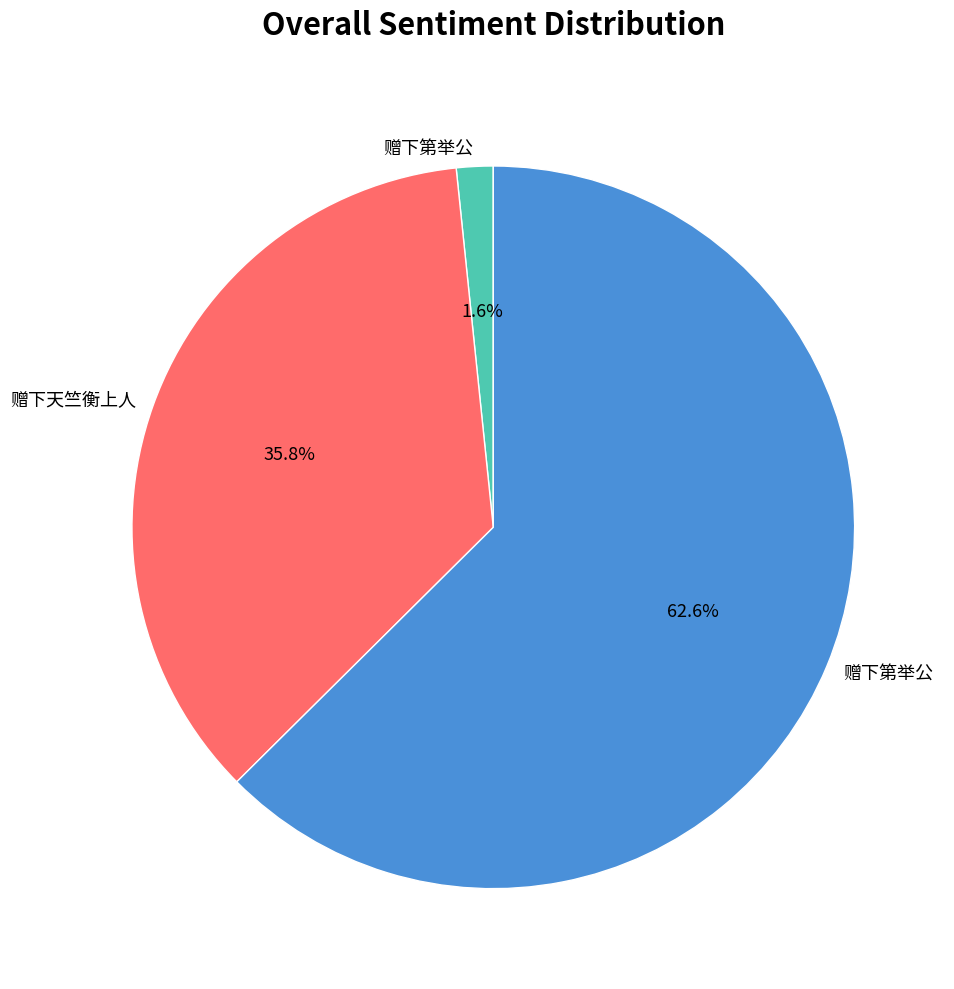

Is there any slice that represents more than half of the pie?

Yes